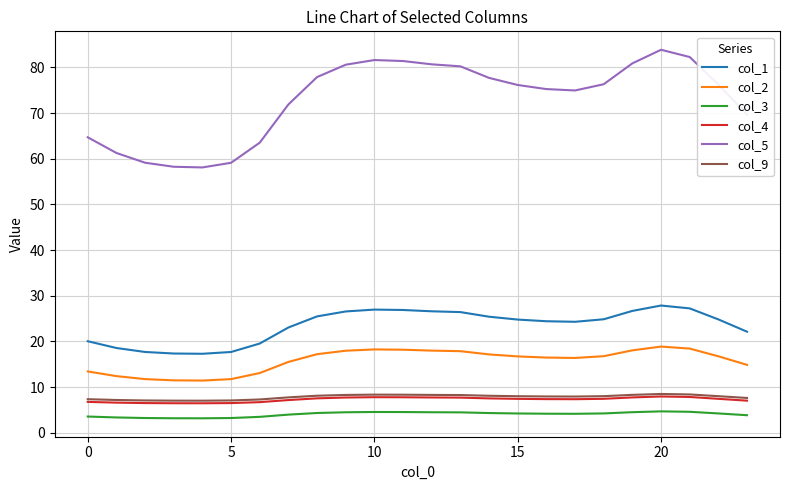

Which series has the largest total across all categories?

col_5